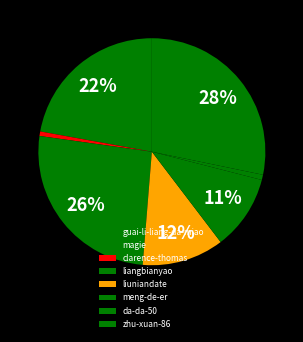

To the nearest percent, what is the difference between the meng-de-er and magie slice percentages?

11%